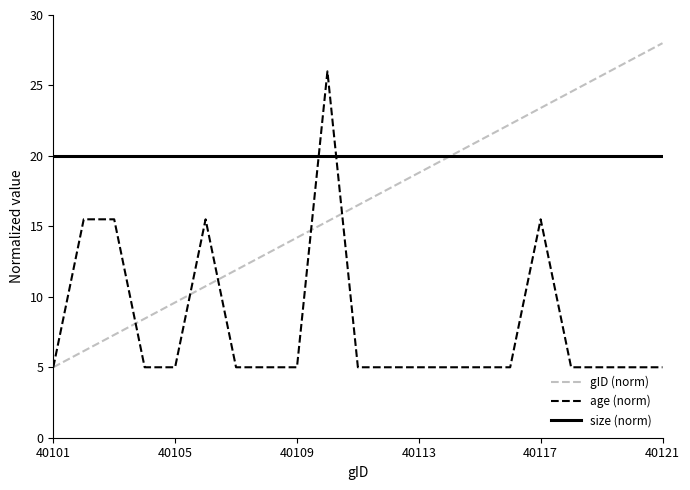

Which series has the widest spread of values?

gID (norm)